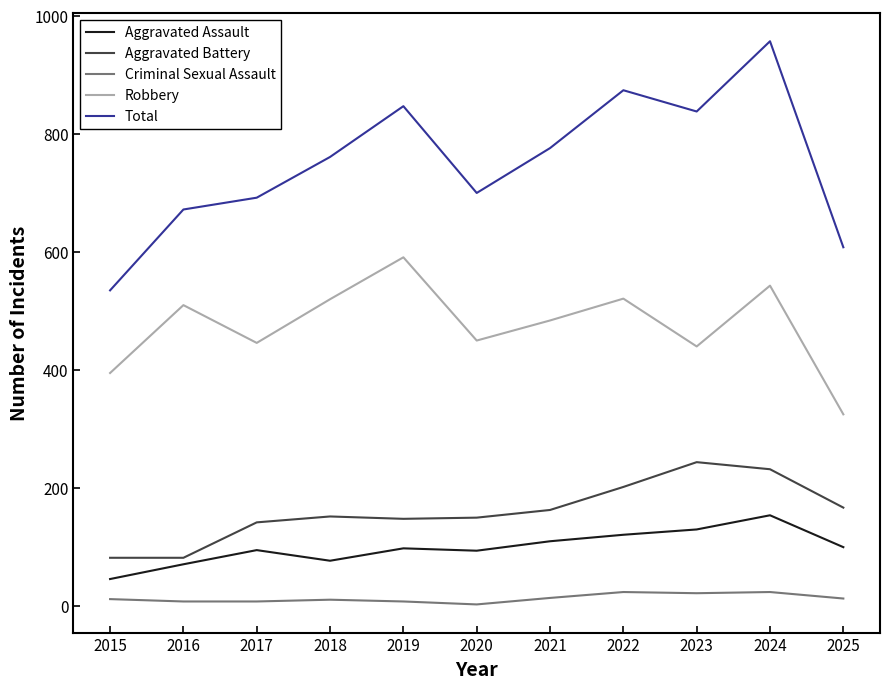

Rank the series at 2017 from lowest to highest value.

Criminal Sexual Assault, Aggravated Assault, Aggravated Battery, Robbery, Total